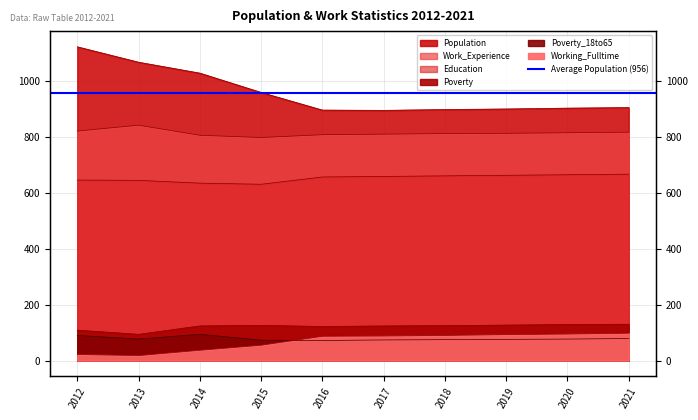

True or false: Work_Experience and Poverty_18to65 cross at least once.

False